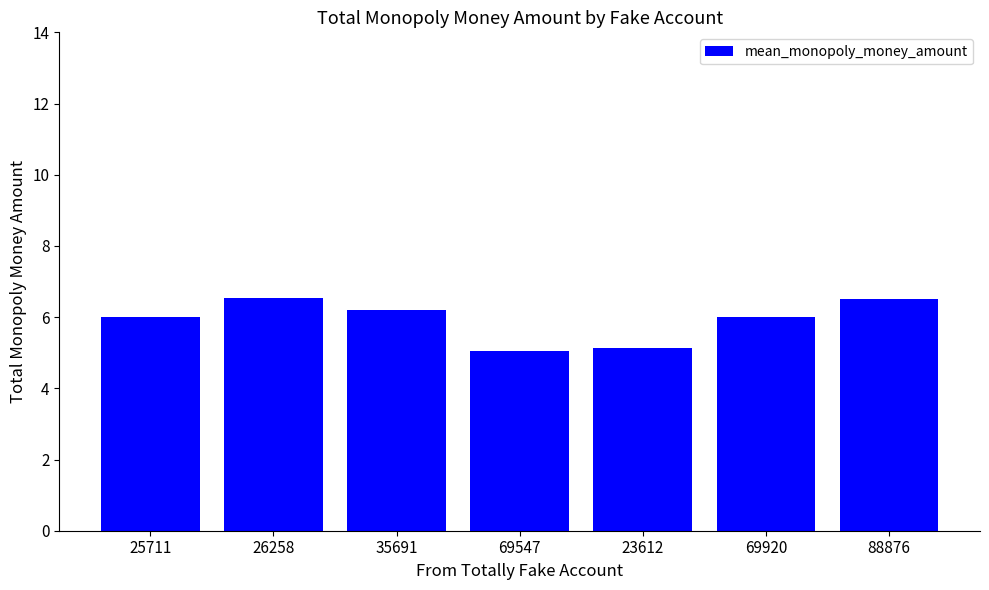

Is it true that the value at 26258 is 2.7?

False